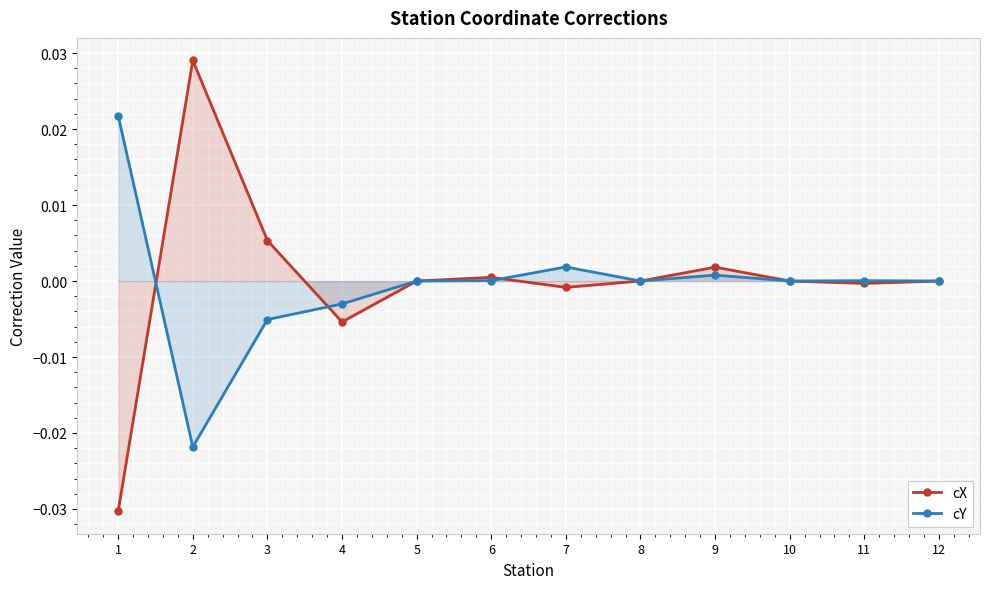

What are all the series names shown in the legend?

cX, cY